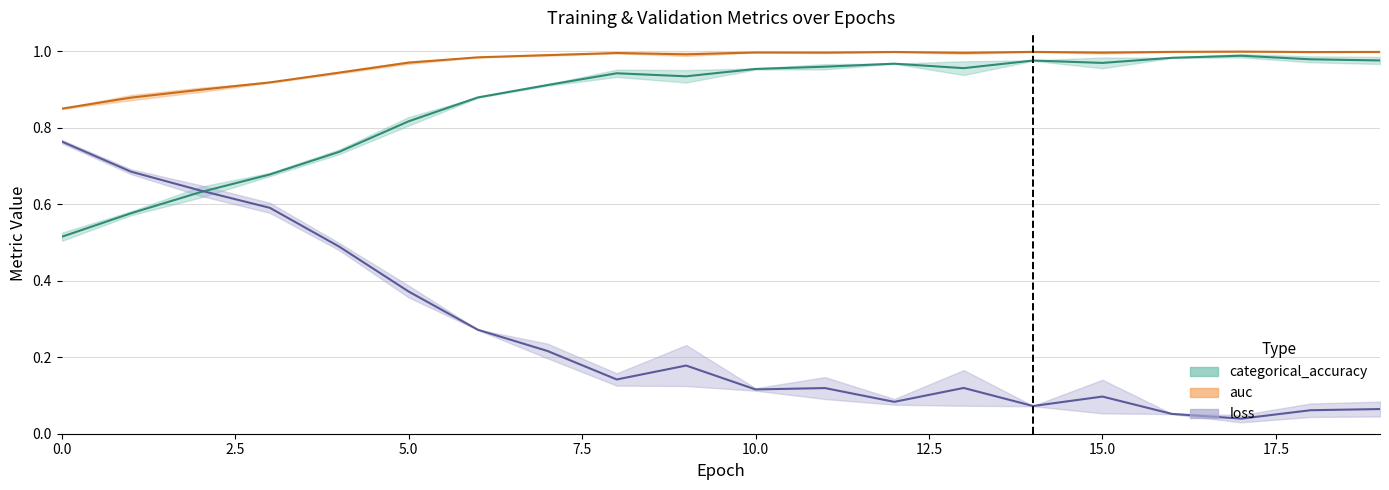

Does the chart have visible grid lines?

Yes